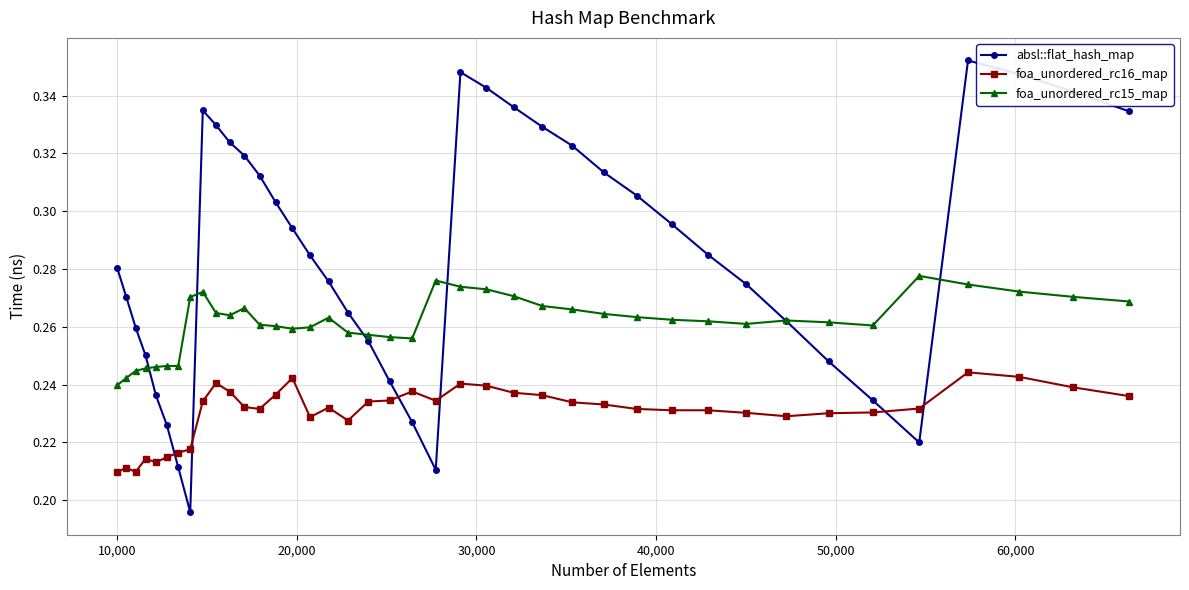

Rank the series by their maximum value, from lowest to highest.

foa_unordered_rc16_map, foa_unordered_rc15_map, absl::flat_hash_map